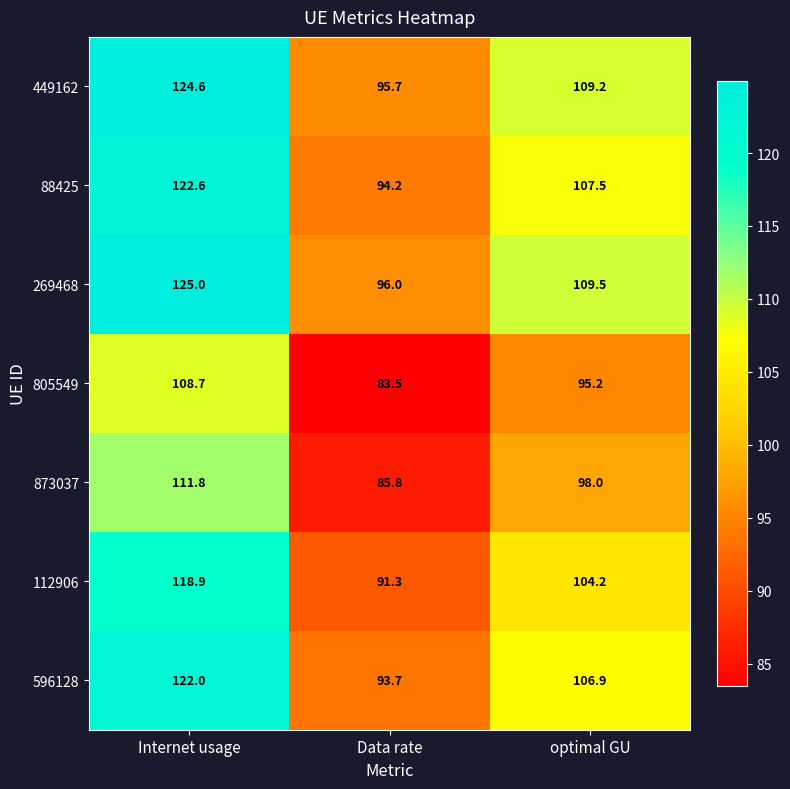

Which series has the largest total across all categories?

269468